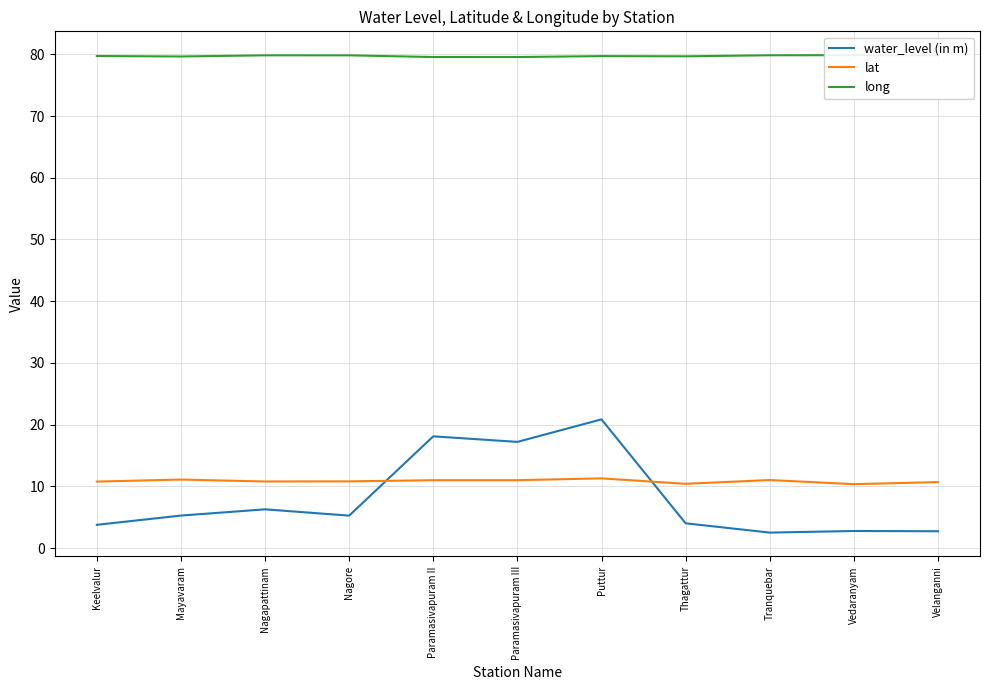

What is the average value of the long series?

79.7